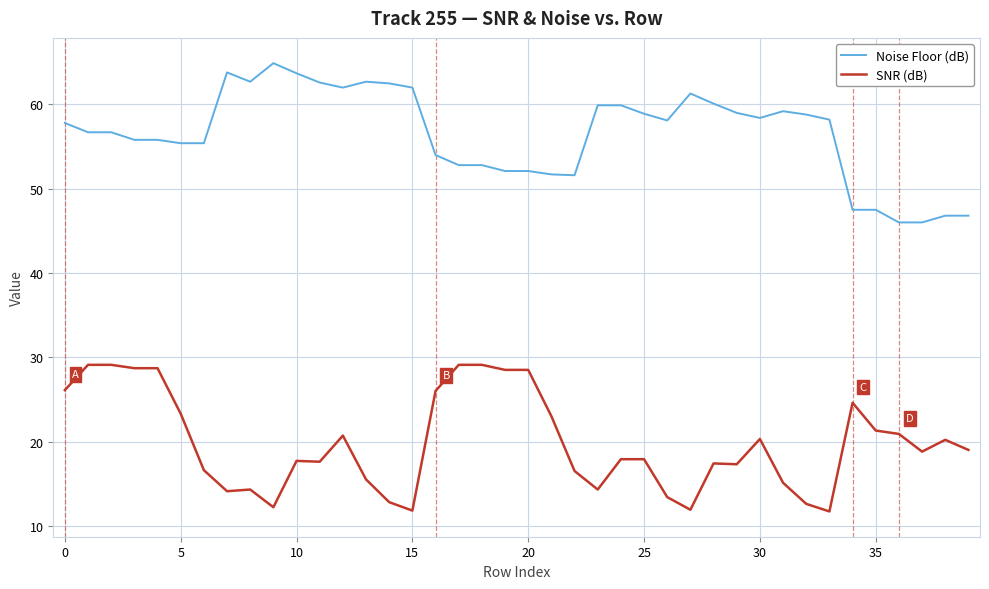

What is the difference between the maximum and minimum values in the SNR (dB) series?

17.4